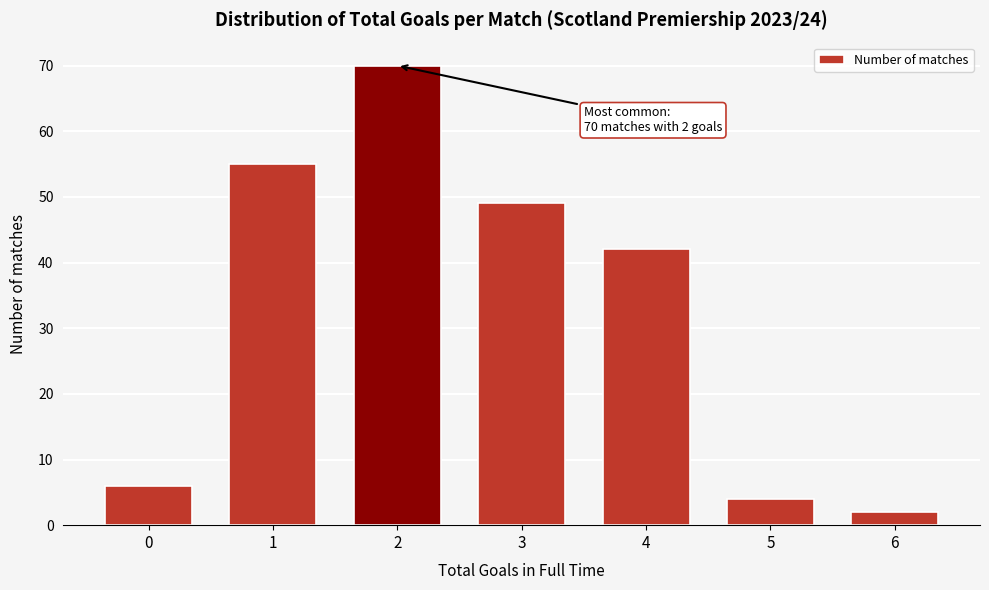

Reading left to right, what are all the values shown in this chart?

0=6	1=55	2=70	3=49	4=42	5=4	6=2